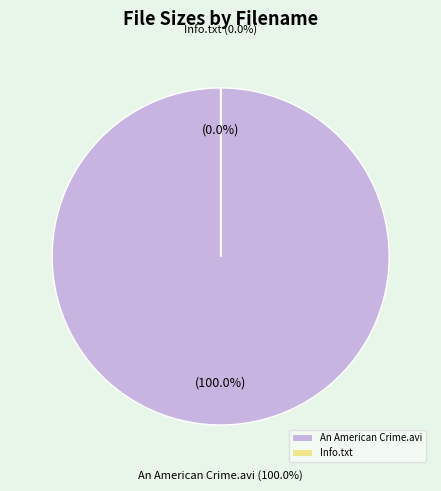

How many segments does this pie chart have?

2